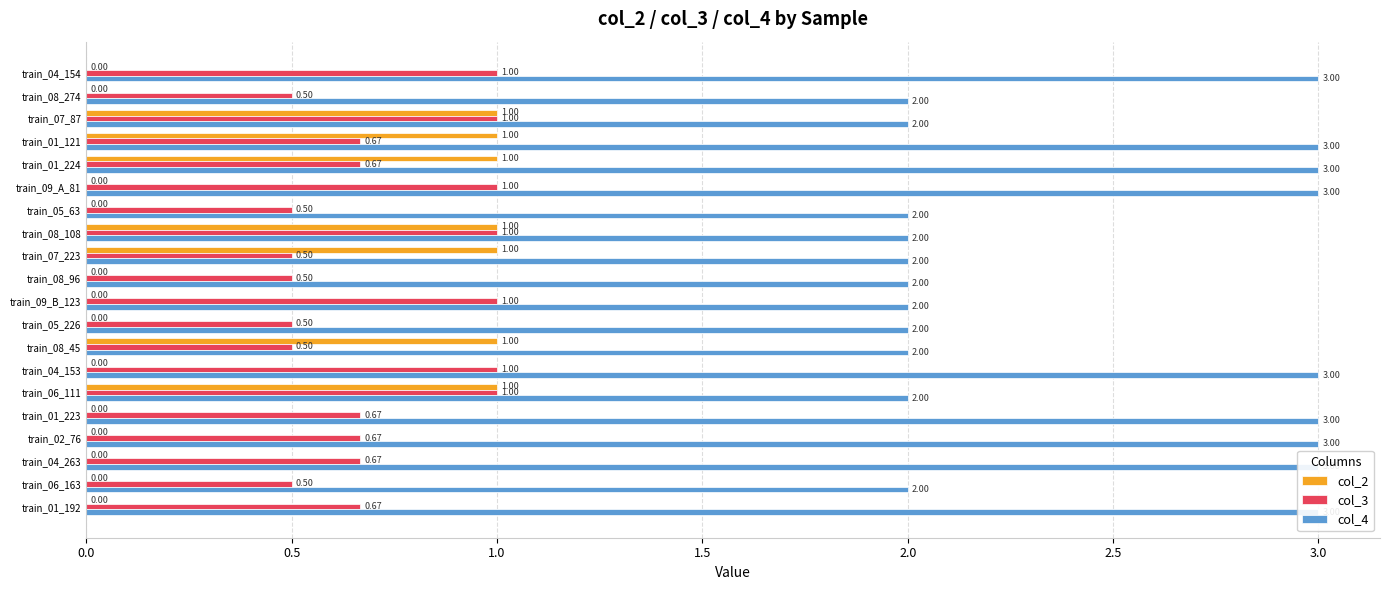

Reading right to left, what are all the values shown in this chart?

col_2: 0.0	0.0	0.0	0.0	0.0	1.0	0.0	1.0	0.0	0.0	0.0	1.0	1.0	0.0	0.0	1.0	1.0	1.0	0.0	0.0
col_3: 0.7	0.5	0.7	0.7	0.7	1.0	1.0	0.5	0.5	1.0	0.5	0.5	1.0	0.5	1.0	0.7	0.7	1.0	0.5	1.0
col_4: 3.0	2.0	3.0	3.0	3.0	2.0	3.0	2.0	2.0	2.0	2.0	2.0	2.0	2.0	3.0	3.0	3.0	2.0	2.0	3.0